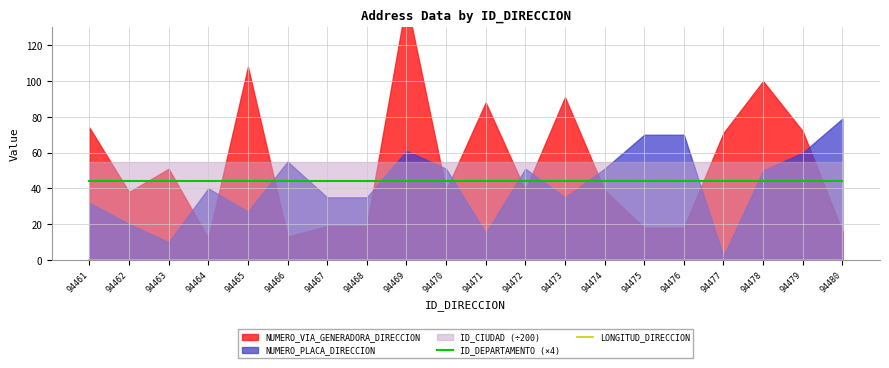

At which category is the sum across all series the highest?

94461